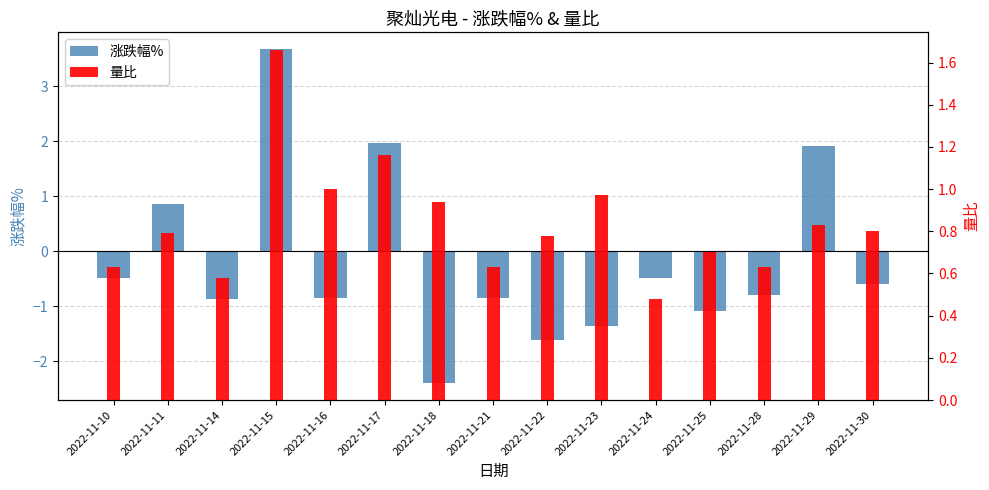

Does the chart contain any negative values?

Yes